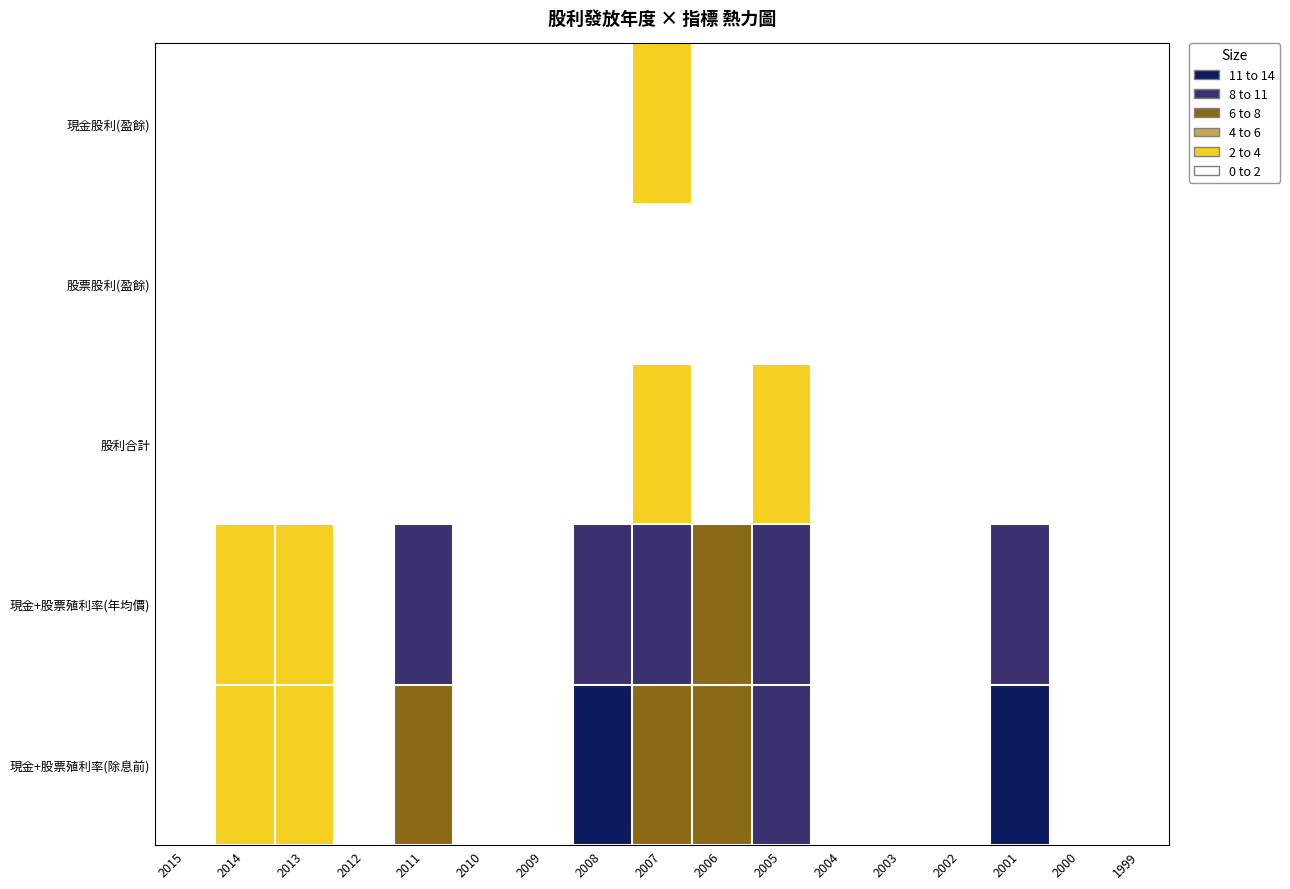

Which series has the widest spread of values?

現金+股票殖利率(除息前)